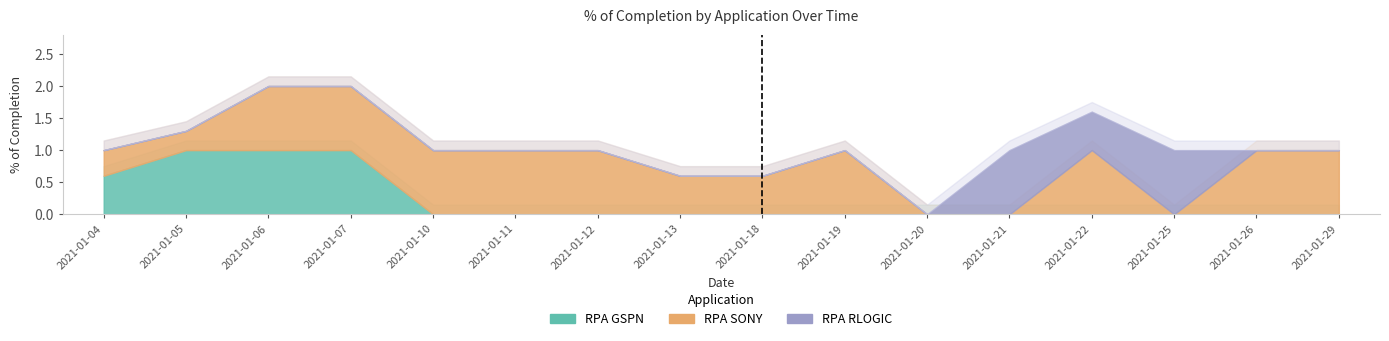

True or false: RPA SONY has a value of 0.0 at 2021-01-25.

True